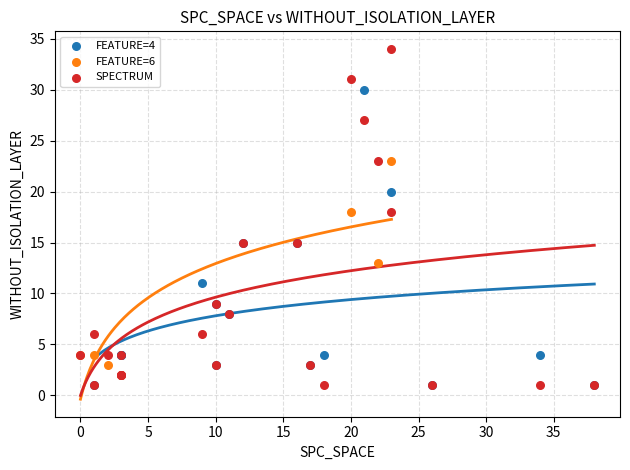

Which series has the widest spread of Y values?

SPECTRUM